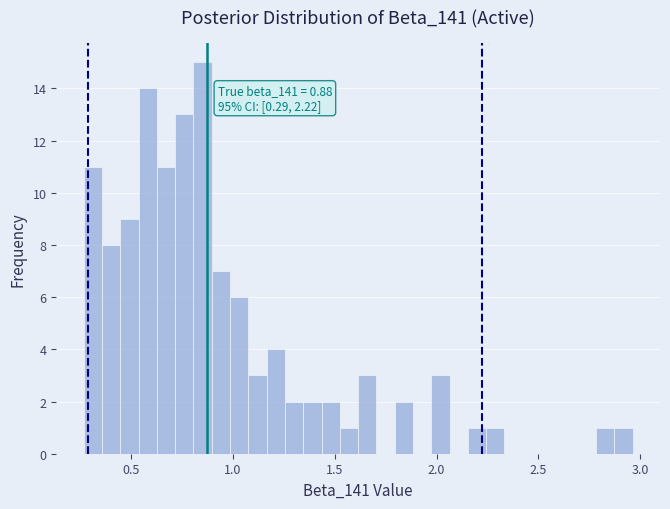

Around what value on the x-axis is the tallest bar? Give the approximate position of its centre, as read against the axis.

0.85